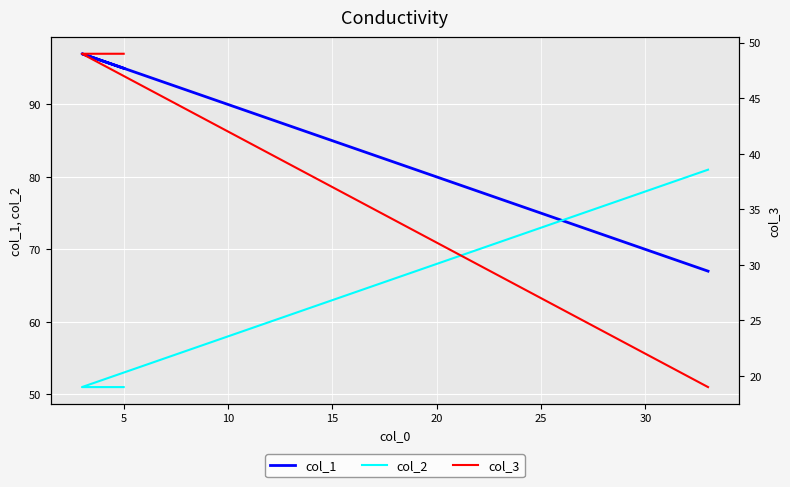

Which category has the lowest value in the col_2 series?

5